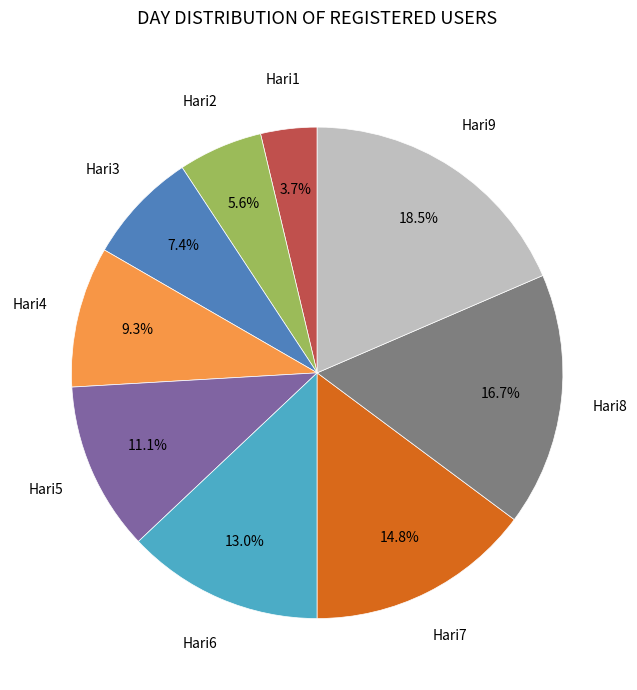

What percentage is the Hari7 slice, to the nearest percent?

15%